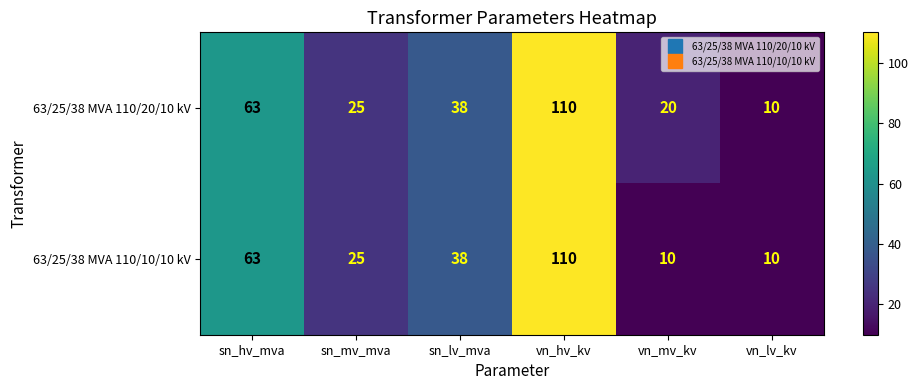

How many values in the 63/25/38 MVA 110/10/10 kV series are below 38?

3